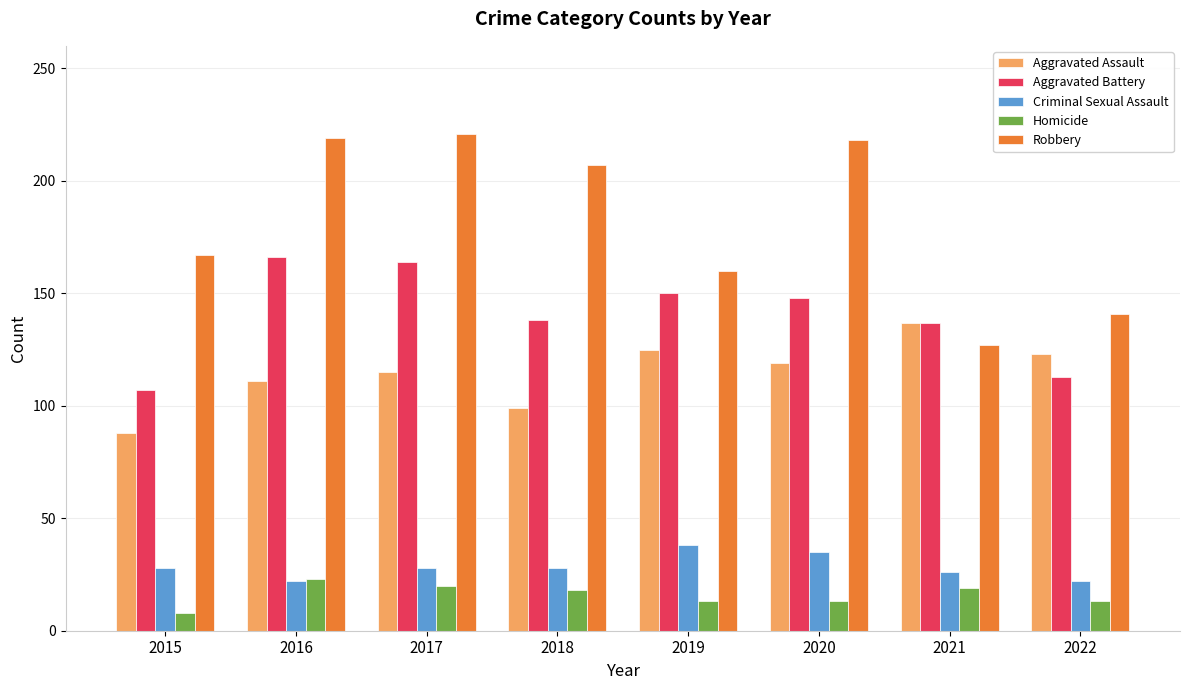

The Homicide series shows 20 at 2017. True or false?

True